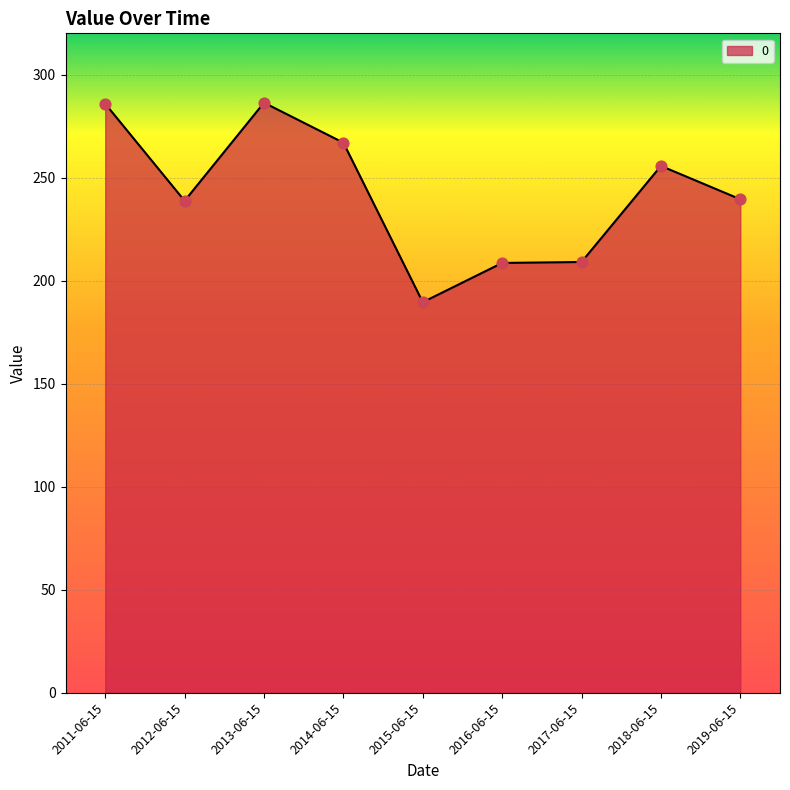

Approximately how many times larger is the value at 2016-06-15 compared to 2013-06-15?

0.7